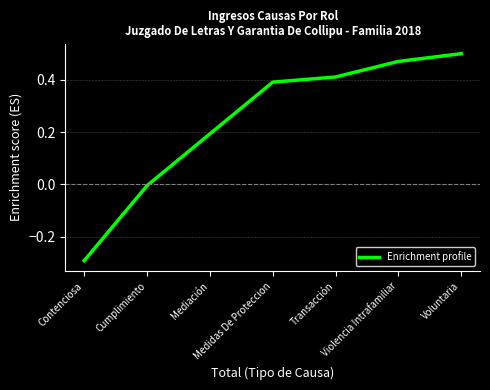

Where is the data nearest to the value 0?

Cumplimiento